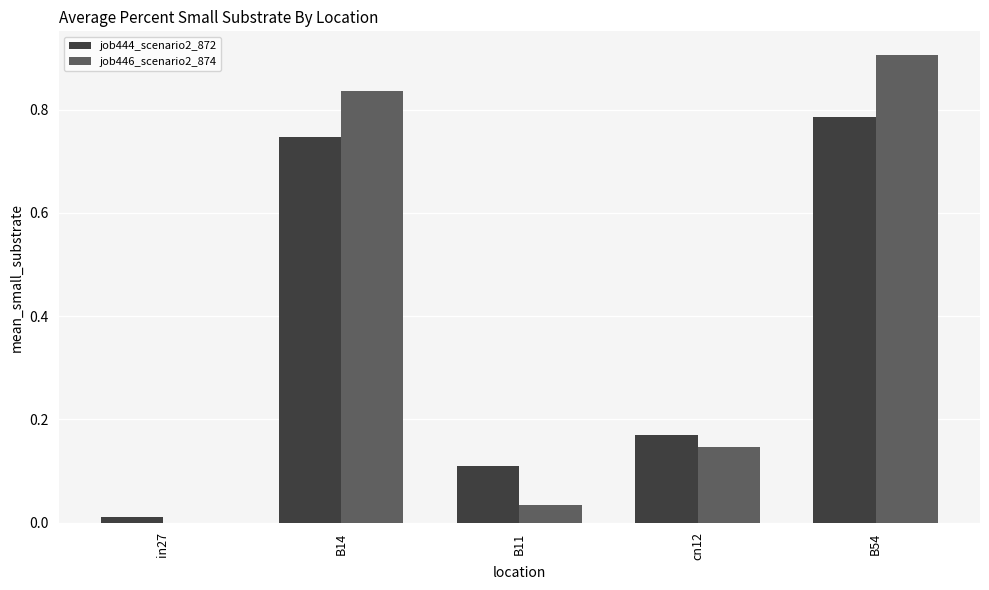

The value of job446_scenario2_874 at B14 is 0.5. True or false?

False